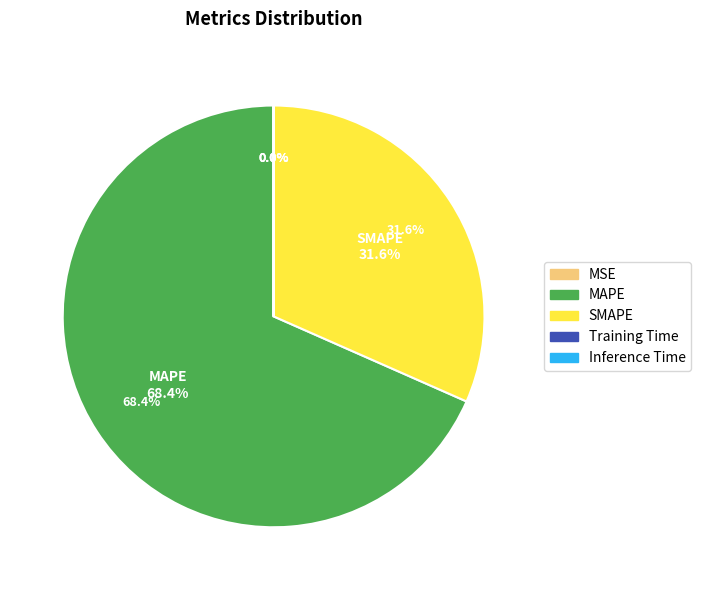

Is the sum of MSE and MAPE greater than half?

Yes